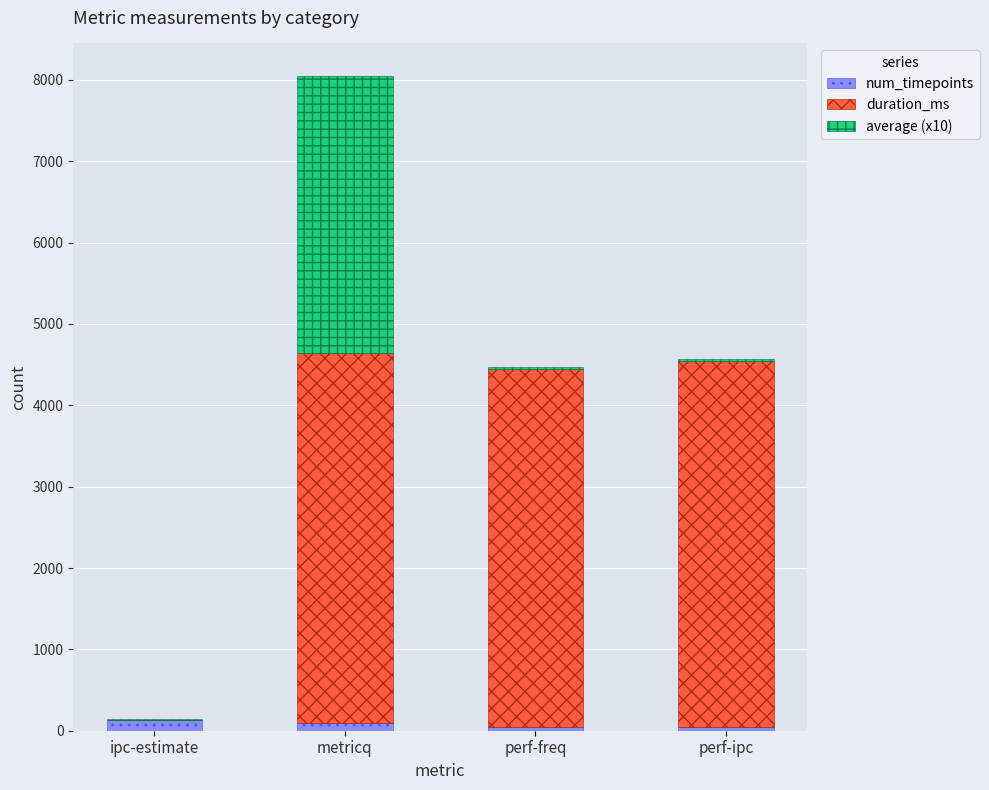

What is the sum of all num_timepoints values?

311.0